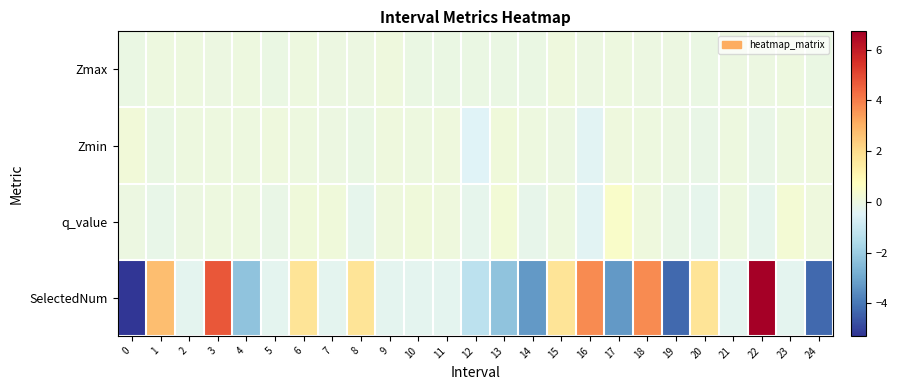

Which has a higher value, 9 or 0?

9